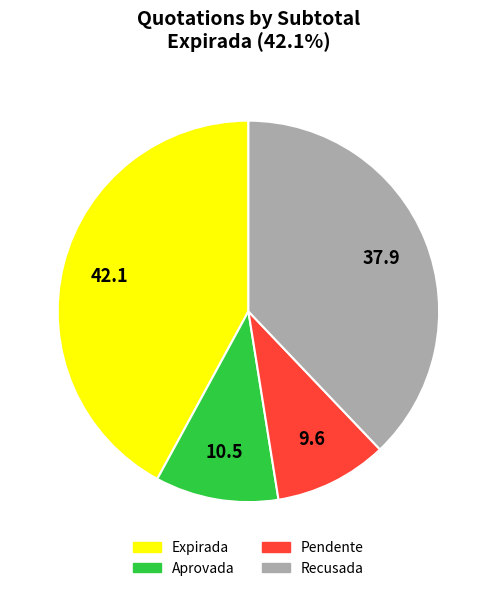

Does any single category account for the majority?

No